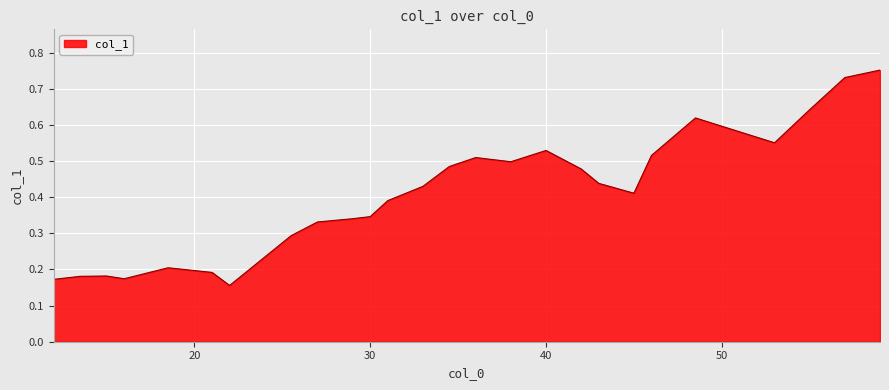

At which label is the value closest to 0?

22